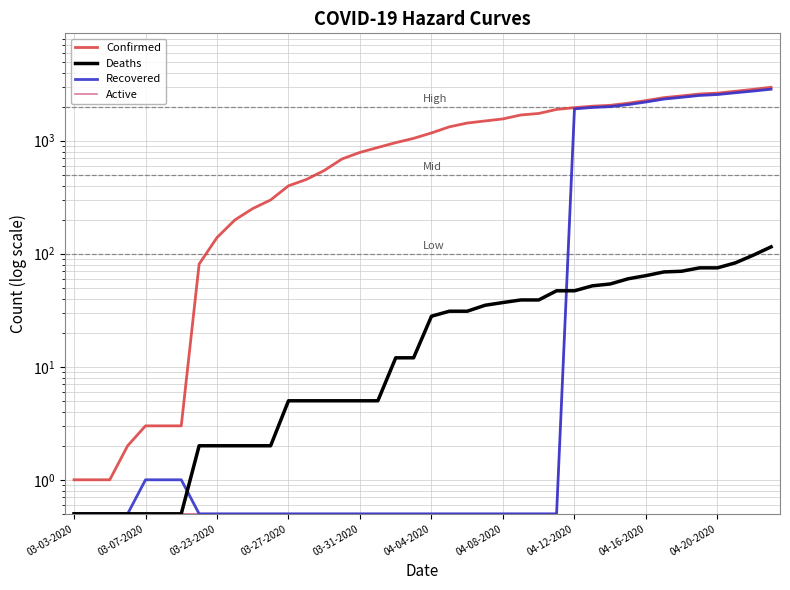

Reading right to left, transcribe all the data shown in this chart.

Confirmed: 2970.0	2846.0	2738.0	2636.0	2589.0	2491.0	2404.0	2264.0	2146.0	2056.0	2020.0	1960.0	1891.0	1741.0	1689.0	1559.0	1495.0	1433.0	1326.0	1171.0	1049.0	961.0	871.0	788.0	690.0	545.0	454.0	399.0	299.0	251.0	199.0	139.0	81.0	3.0	3.0	3.0	2.0	1.0	1.0	1.0
Deaths: 115.0	97.0	83.0	75.0	75.0	70.0	69.0	64.0	60.0	54.0	52.0	47.0	47.0	39.0	39.0	37.0	35.0	31.0	31.0	28.0	12.0	12.0	5.0	5.0	5.0	5.0	5.0	5.0	2.0	2.0	2.0	2.0	2.0	0.5	0.5	0.5	0.5	0.5	0.5	0.5
Recovered: 2855.0	2749.0	2655.0	2561.0	2514.0	2421.0	2335.0	2200.0	2086.0	2002.0	1968.0	1913.0	0.5	0.5	0.5	0.5	0.5	0.5	0.5	0.5	0.5	0.5	0.5	0.5	0.5	0.5	0.5	0.5	0.5	0.5	0.5	0.5	0.5	1.0	1.0	1.0	0.5	0.5	0.5	0.5
Active: 2855.0	2749.0	2655.0	2561.0	2514.0	2421.0	2335.0	2200.0	2086.0	2002.0	1968.0	1913.0	0.5	0.5	0.5	0.5	0.5	0.5	0.5	0.5	0.5	0.5	0.5	0.5	0.5	0.5	0.5	0.5	0.5	0.5	0.5	0.5	0.5	0.5	0.5	0.5	0.5	0.5	0.5	0.5